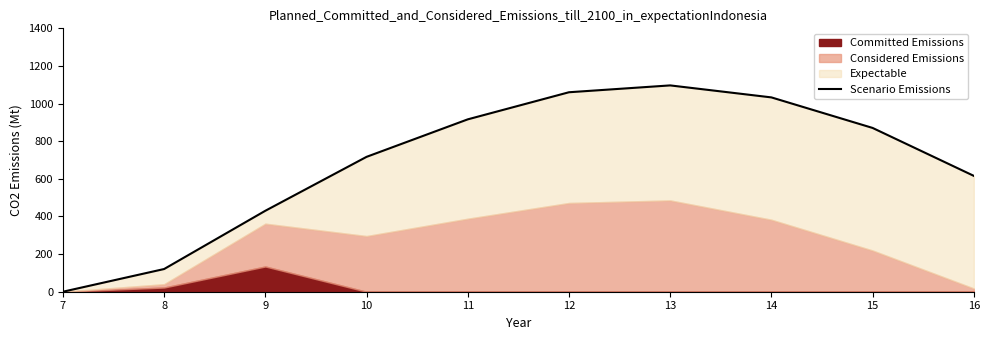

How many positive values are there?

9